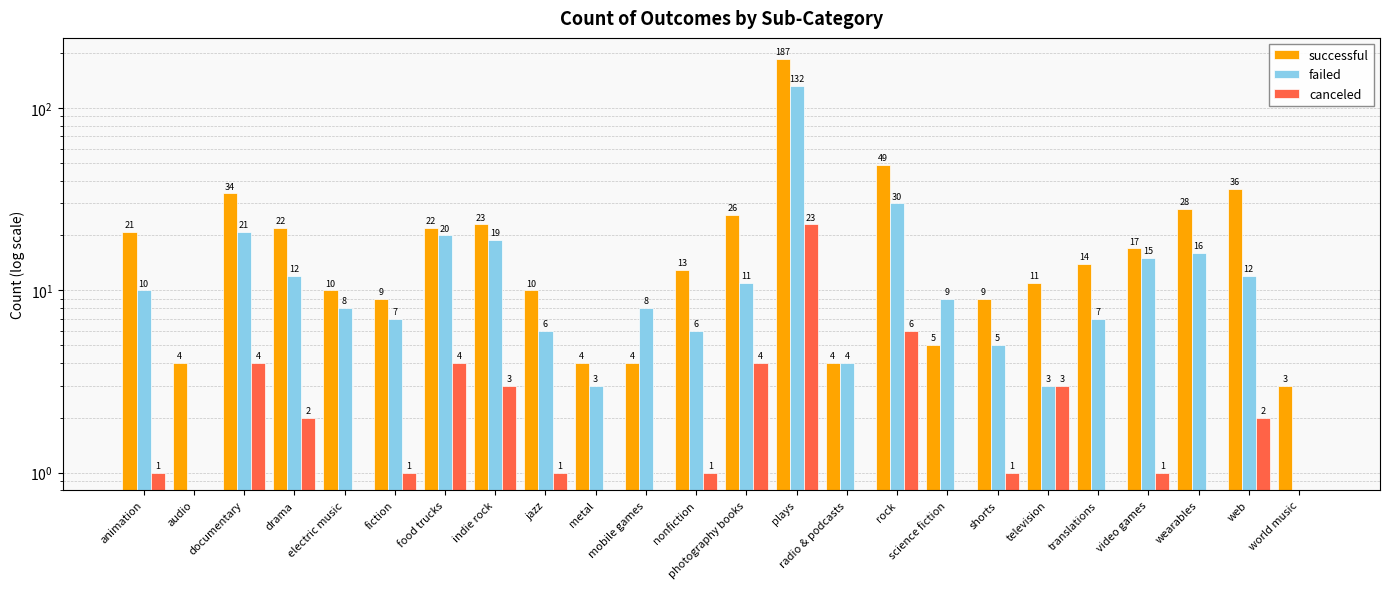

What is the label of the 6th bar from the right?

television